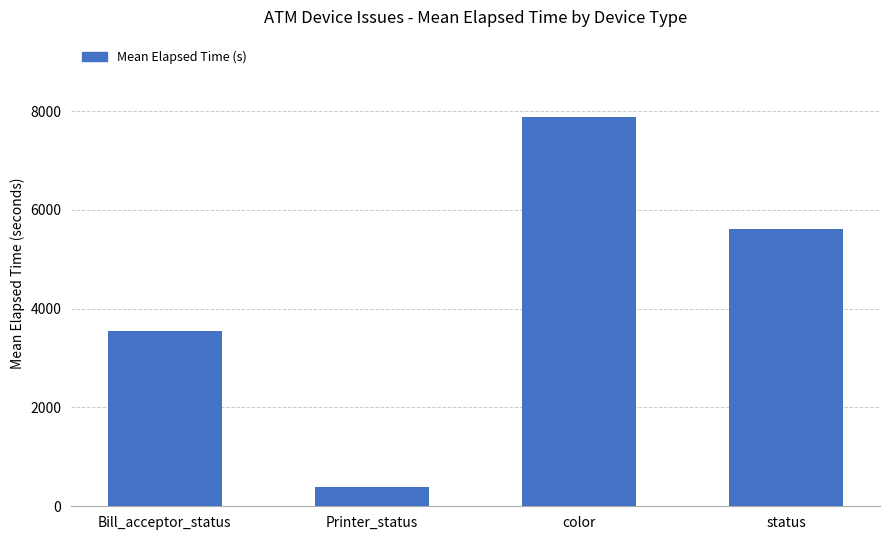

What is the minimum value shown in the chart?

381